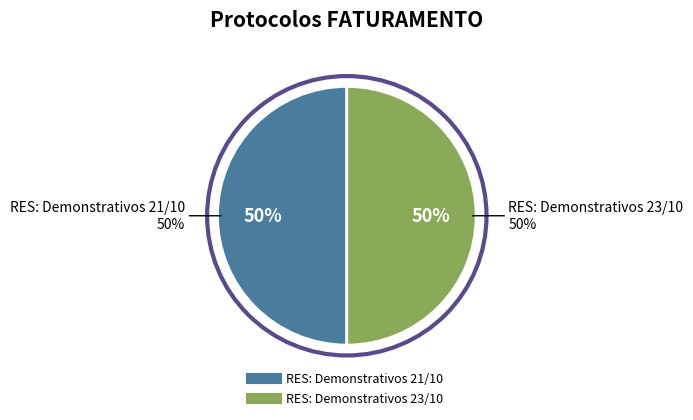

Does RES: Demonstrativos 23/10 account for over 50% of the chart?

Yes